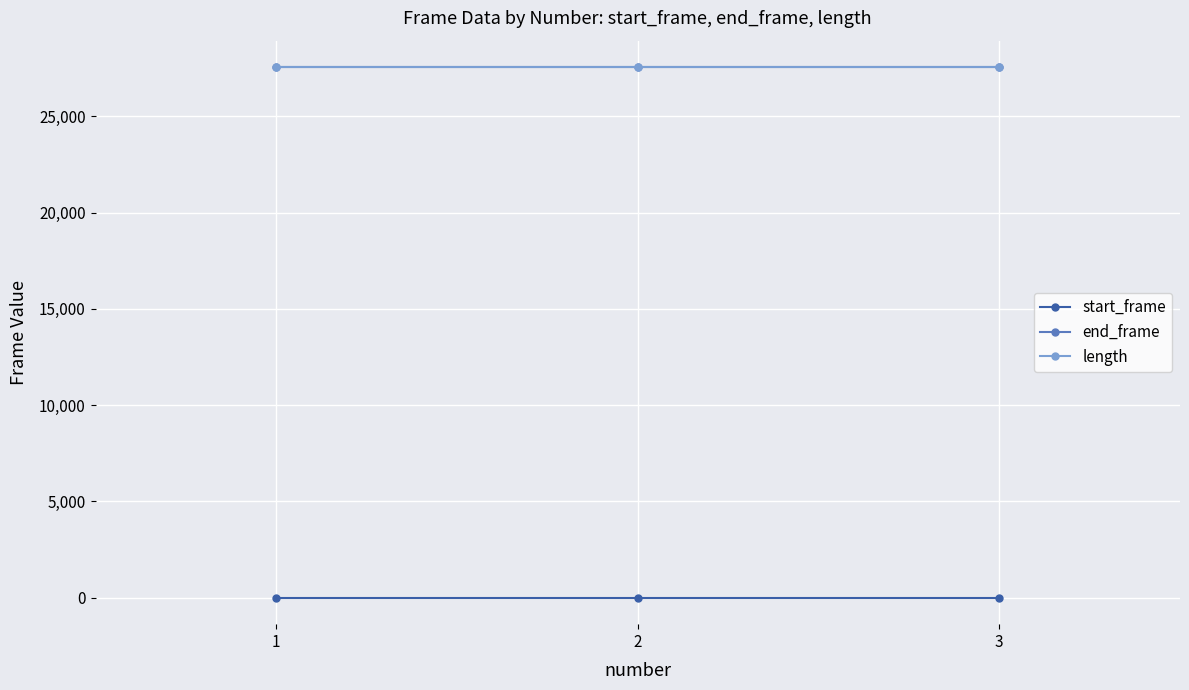

Reading left to right, transcribe all the data shown in this chart.

start_frame: 1=0	2=0	3=0
end_frame: 1=27554	2=27554	3=27554
length: 1=27555	2=27555	3=27555